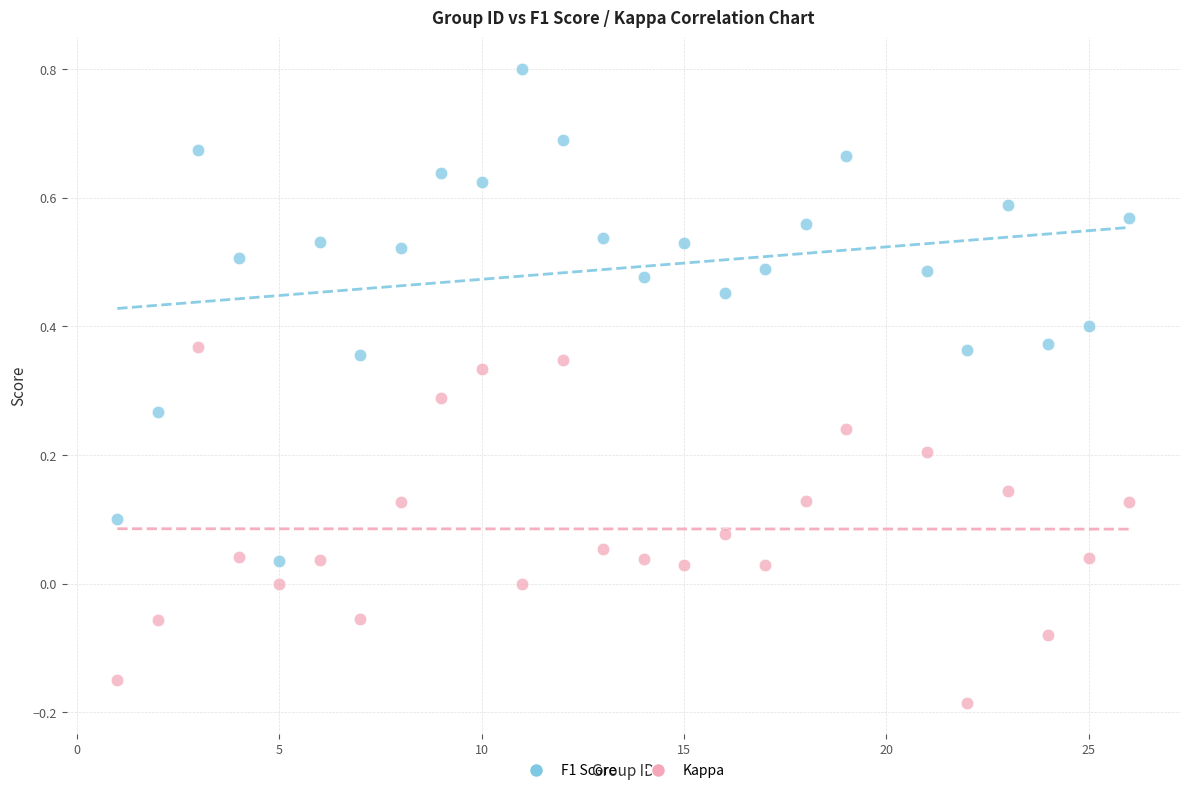

What are all the series names shown in the legend?

F1 Score, Kappa